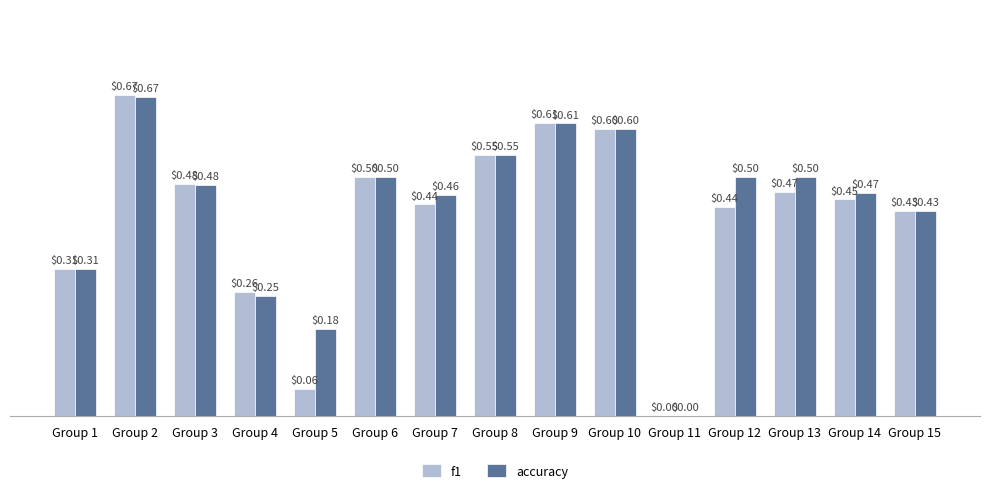

What is the sum of the f1 values at Group 15 and Group 3?

0.9